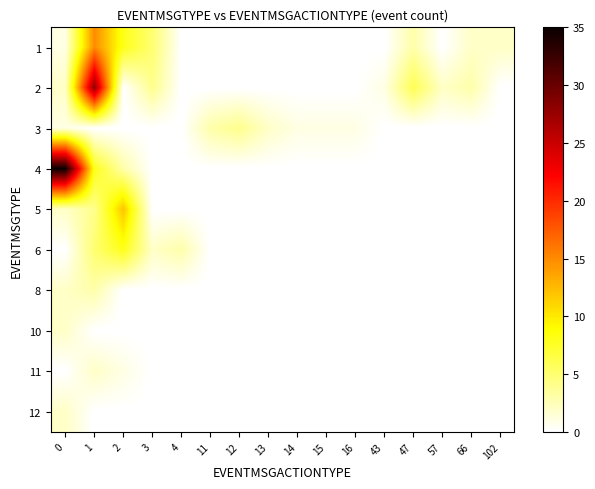

Reading left to right, extract all data points from this chart.

1: 0=1	1=15	2=8	3=5	4=0	11=0	12=0	13=0	14=0	15=0	16=0	43=0	47=3	57=0	66=2	102=2
2: 0=2	1=28	2=0	3=4	4=0	11=0	12=0	13=0	14=0	15=0	16=0	43=1	47=6	57=2	66=3	102=0
3: 0=1	1=0	2=0	3=0	4=0	11=3	12=4	13=2	14=1	15=1	16=1	43=0	47=0	57=0	66=0	102=0
4: 0=35	1=8	2=3	3=0	4=0	11=0	12=0	13=0	14=0	15=0	16=0	43=0	47=0	57=0	66=0	102=0
5: 0=2	1=4	2=12	3=0	4=0	11=0	12=0	13=0	14=0	15=0	16=0	43=0	47=0	57=0	66=0	102=0
6: 0=0	1=5	2=8	3=2	4=3	11=0	12=0	13=0	14=0	15=0	16=0	43=0	47=0	57=0	66=0	102=0
8: 0=2	1=3	2=0	3=0	4=0	11=0	12=0	13=0	14=0	15=0	16=0	43=0	47=0	57=0	66=0	102=0
10: 0=2	1=0	2=0	3=0	4=0	11=0	12=0	13=0	14=0	15=0	16=0	43=0	47=0	57=0	66=0	102=0
11: 0=0	1=2	2=1	3=0	4=0	11=0	12=0	13=0	14=0	15=0	16=0	43=0	47=0	57=0	66=0	102=0
12: 0=2	1=0	2=0	3=0	4=0	11=0	12=0	13=0	14=0	15=0	16=0	43=0	47=0	57=0	66=0	102=0